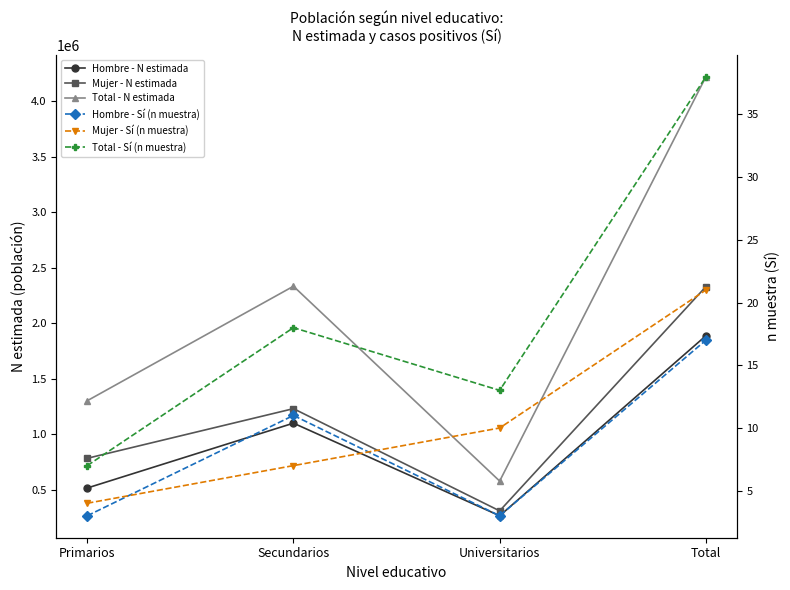

Does the chart have visible grid lines?

No